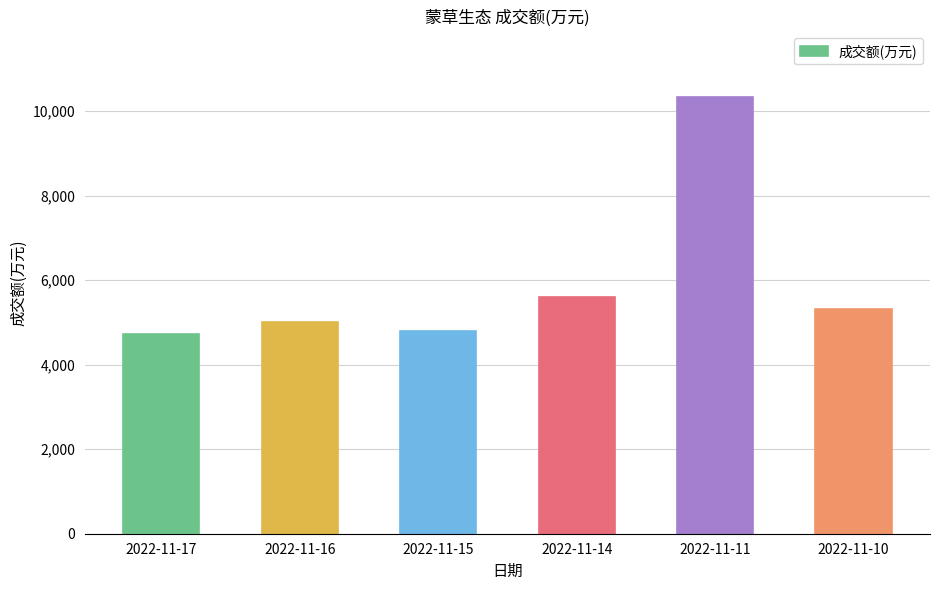

Between 2022-11-17 and 2022-11-16, which is larger?

2022-11-16